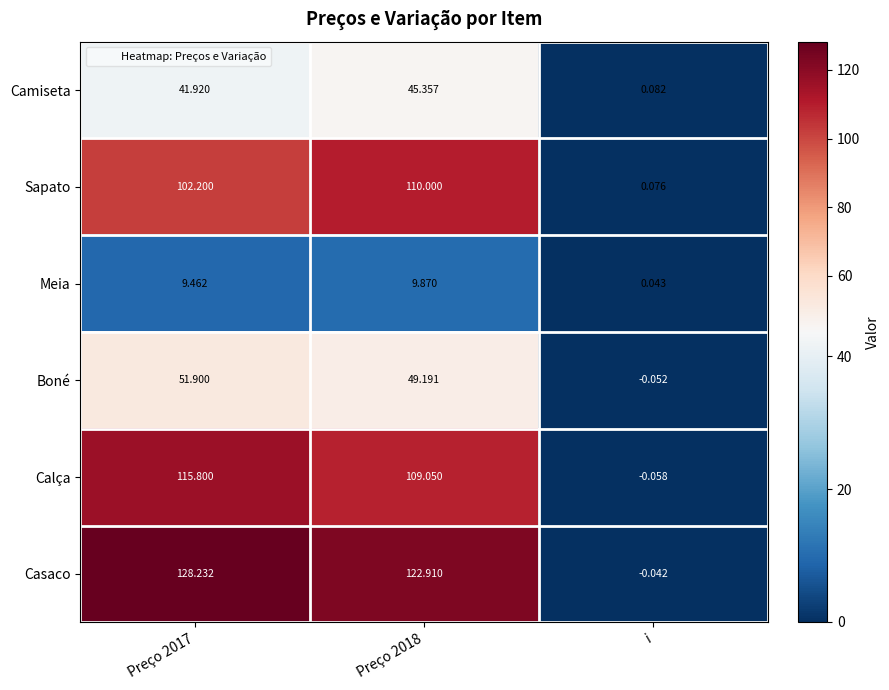

List the series in order of their peak value, highest first.

Casaco, Calça, Sapato, Boné, Camiseta, Meia